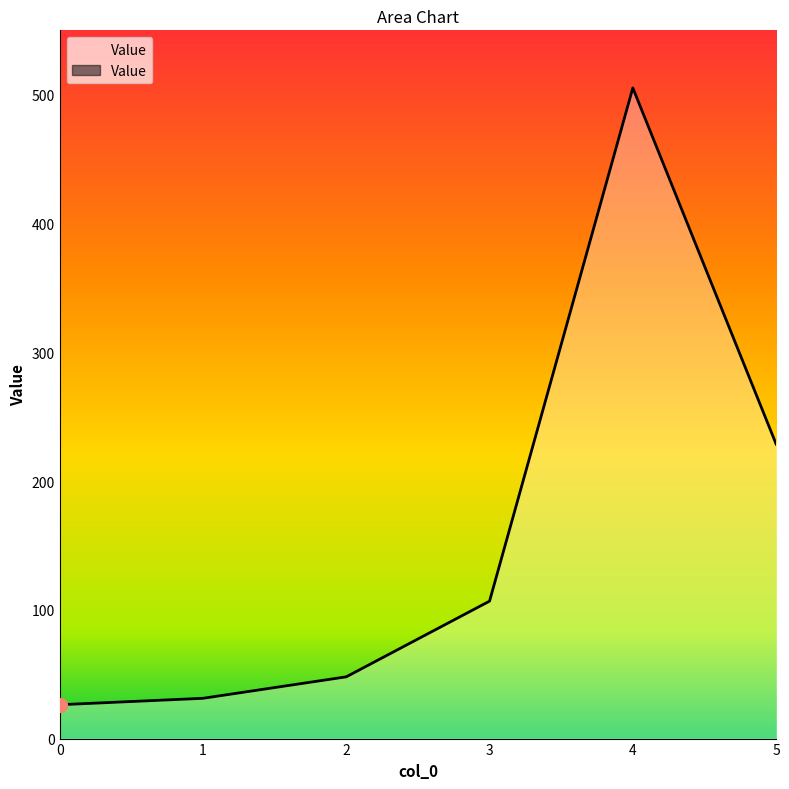

Does the chart display data point markers on the line(s)?

No